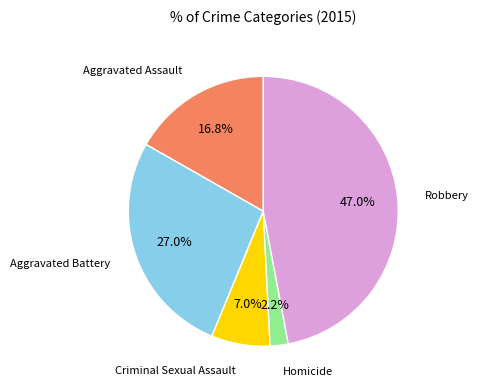

To the nearest percent, what is the average slice percentage?

20%